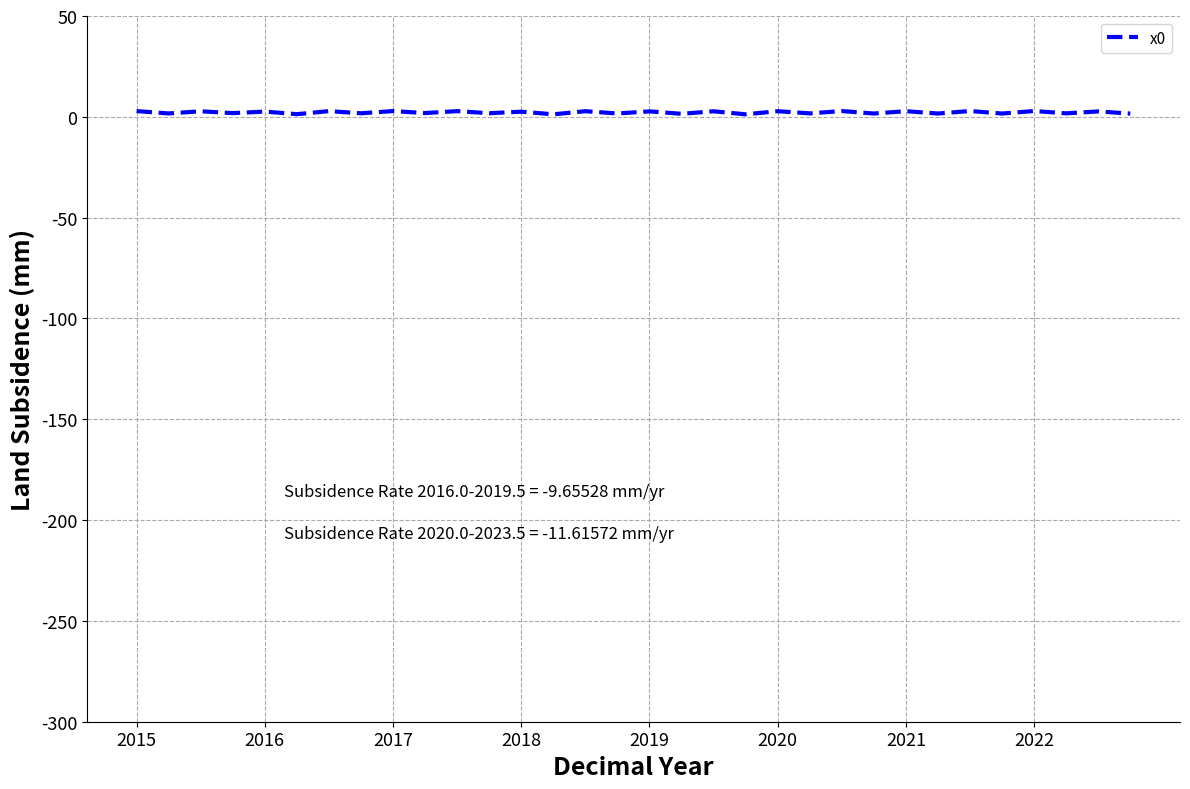

Is this an area chart (filled region under the line)?

No